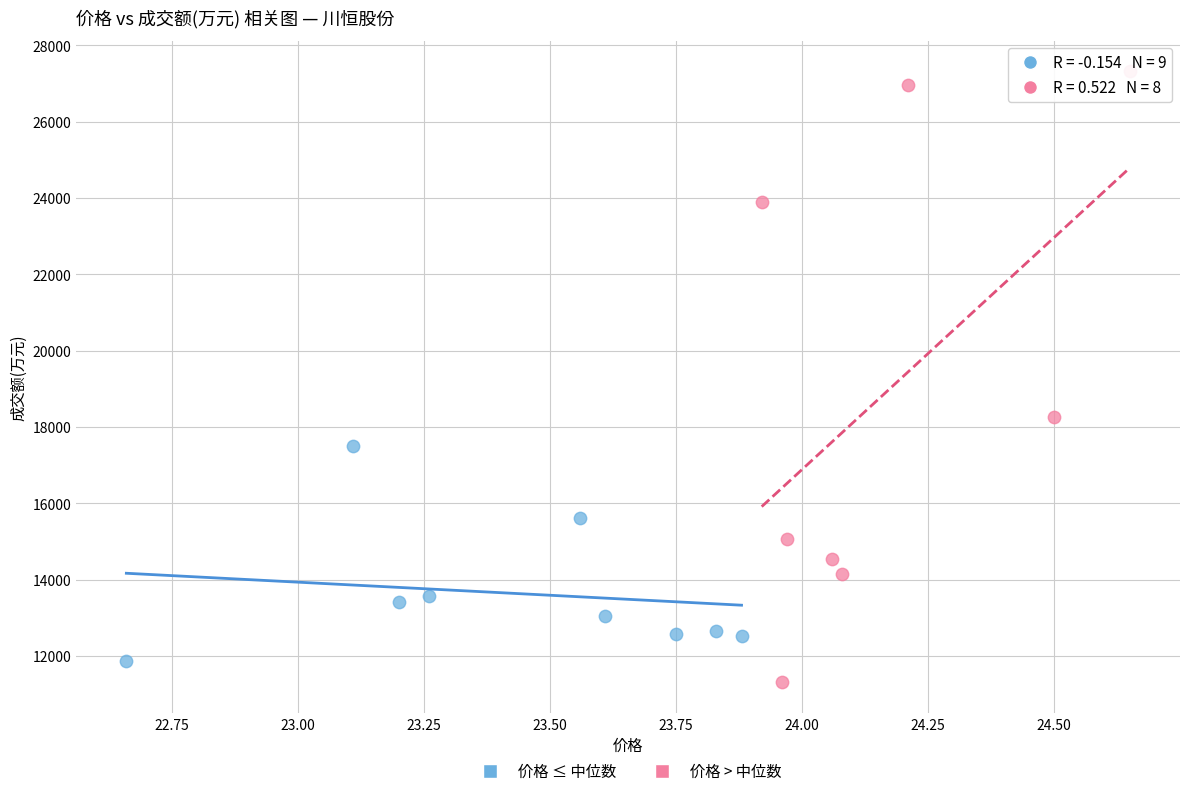

Which series contains the highest Y value?

价格 > 中位数